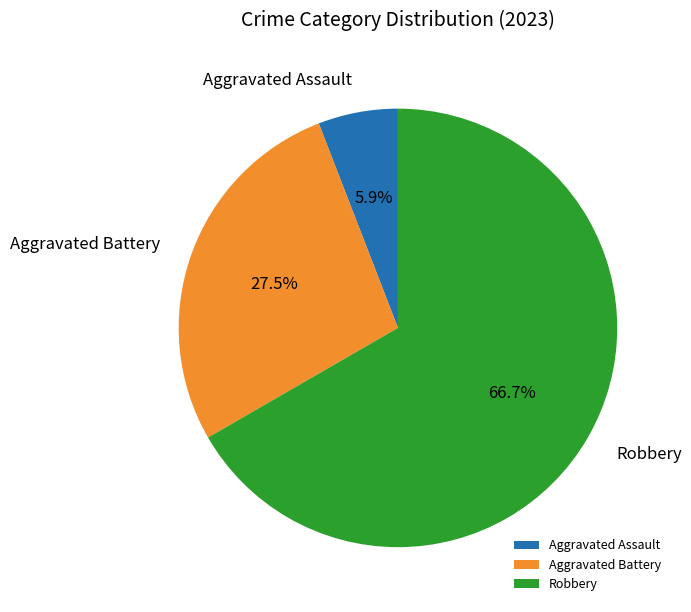

To the nearest percent, what percentage of the pie is Aggravated Assault?

6%